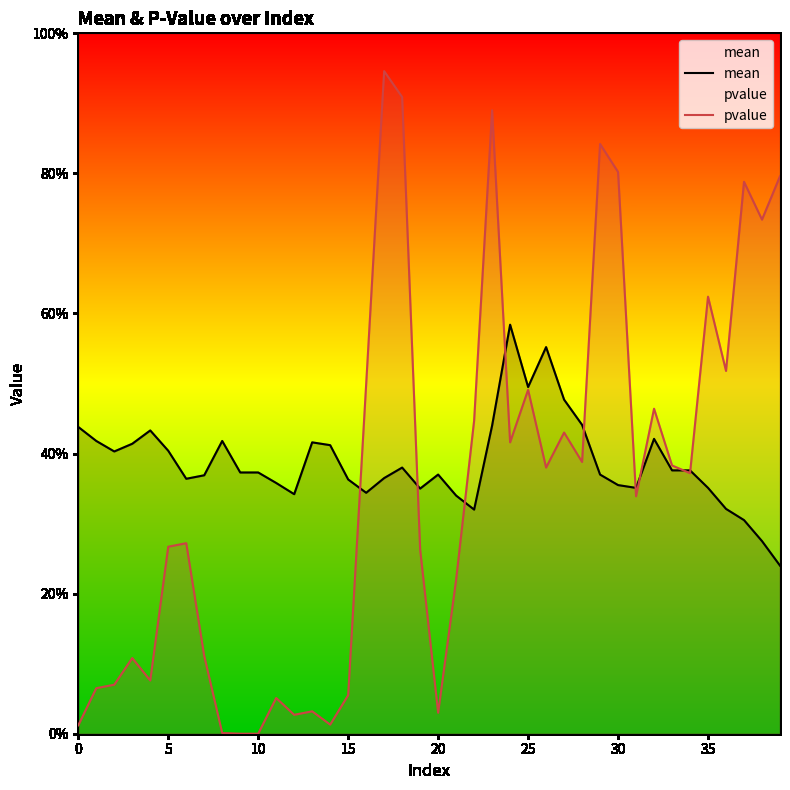

What is the sum of the mean values at 22 and 17?

0.7